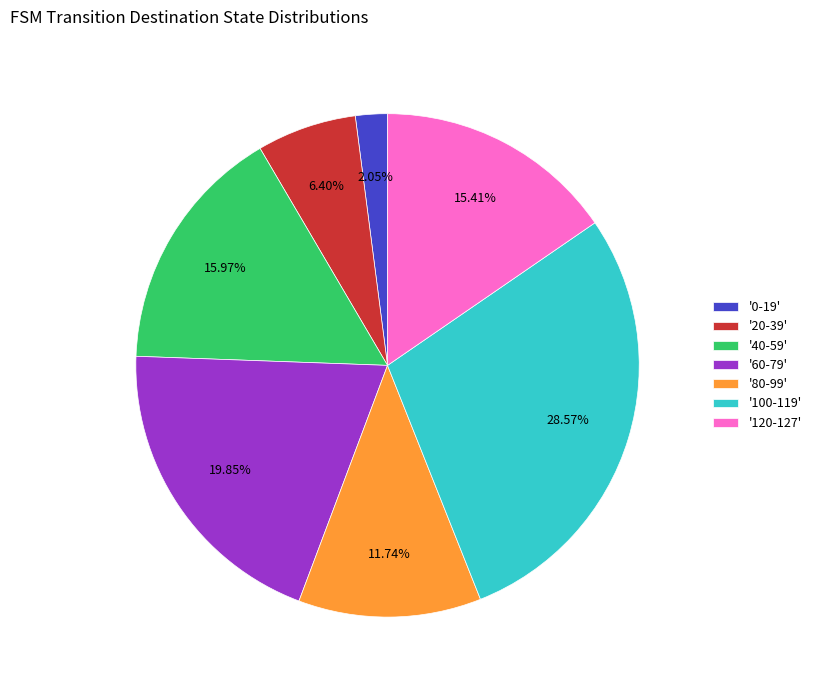

What is the smallest slice in the pie chart?

'0-19'